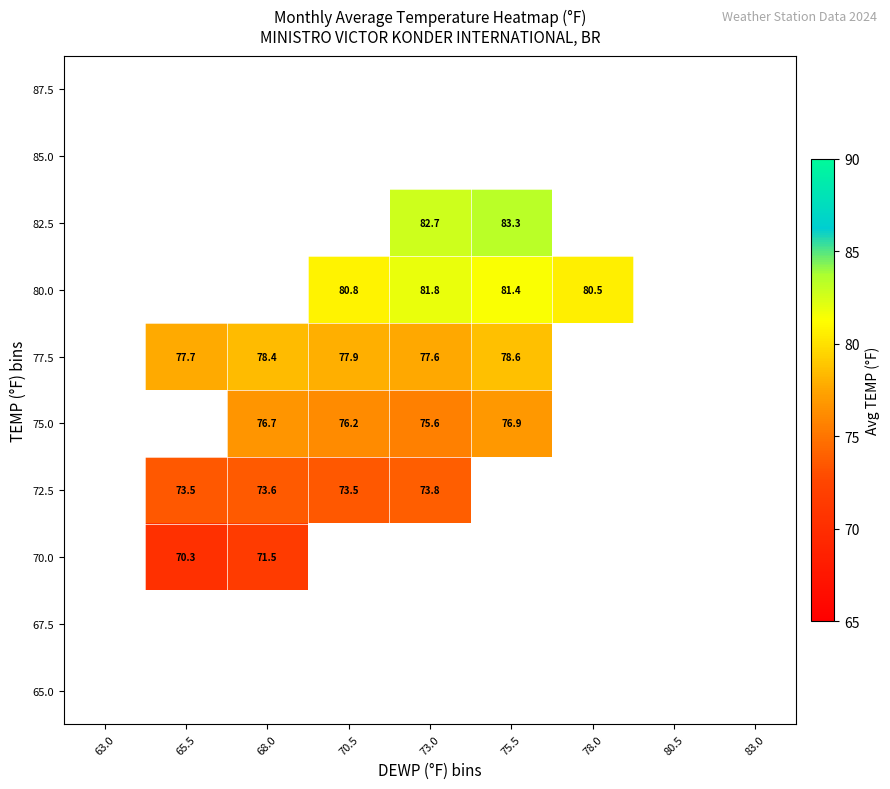

At 80.5, list the series in order from smallest to largest.

65.0, 67.5, 70.0, 72.5, 75.0, 77.5, 80.0, 82.5, 85.0, 87.5